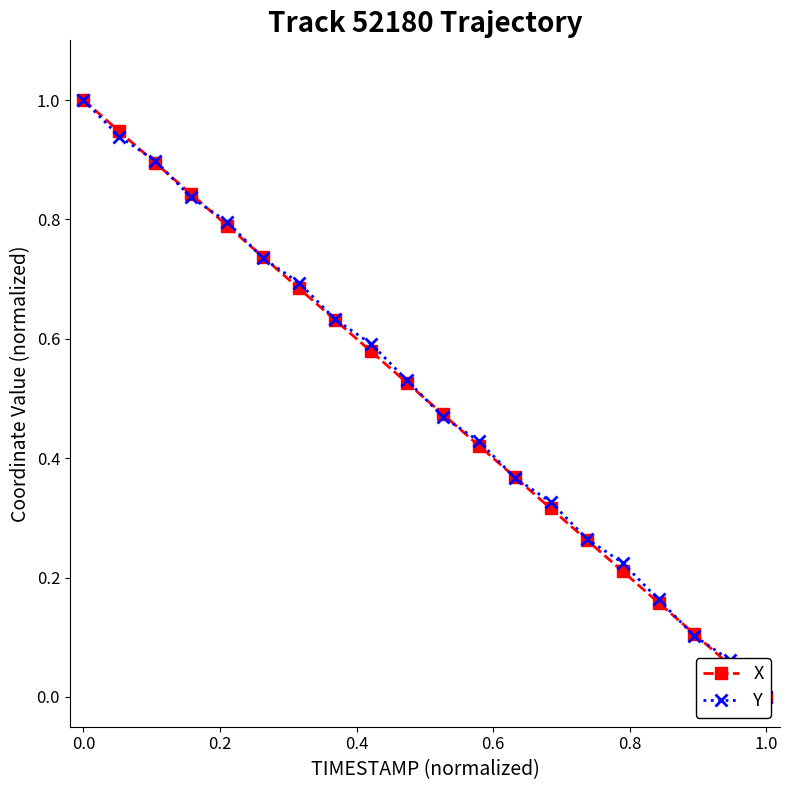

What is the maximum value for Y?

1.0